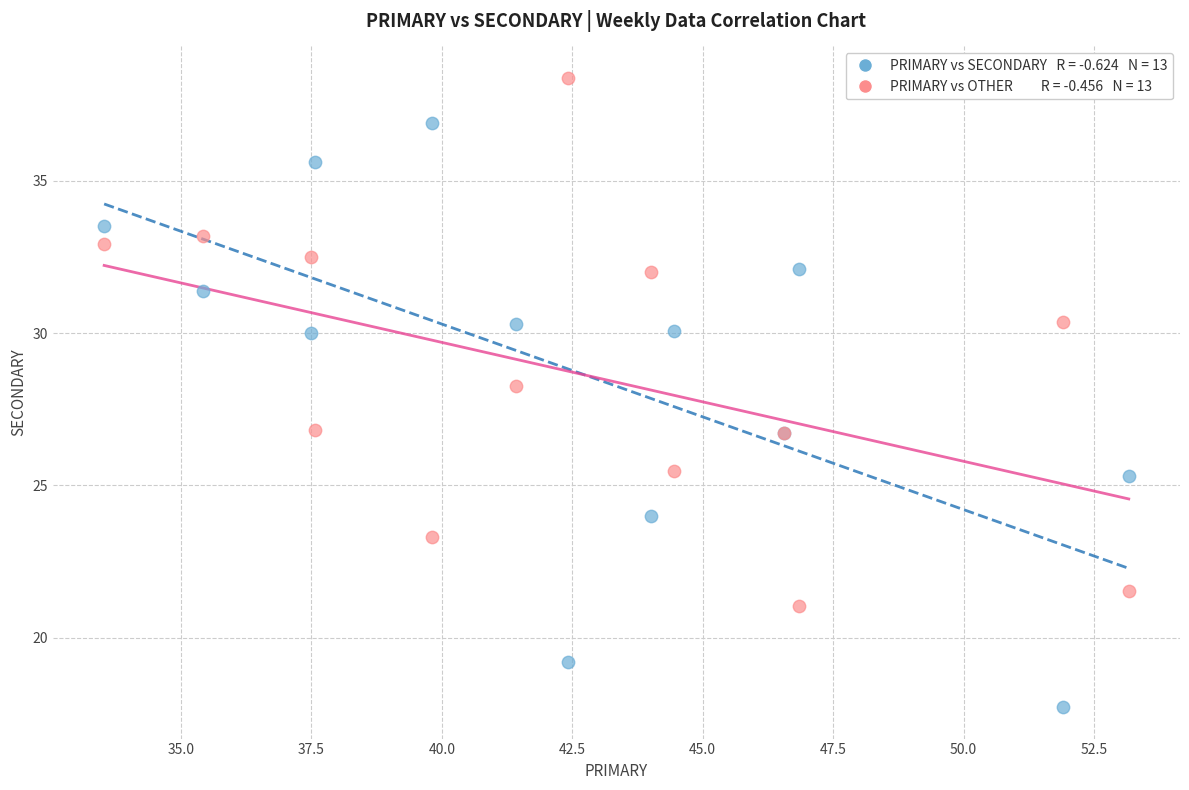

Across all series, what Y value is closest to 28?

28.3